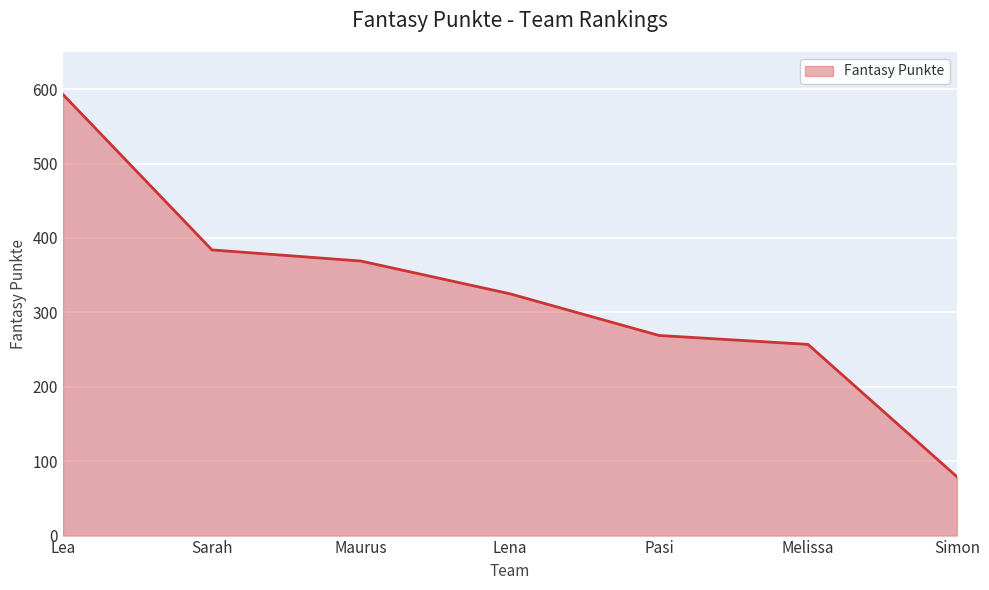

The chart shows a value of 446 at Lena. True or false?

False